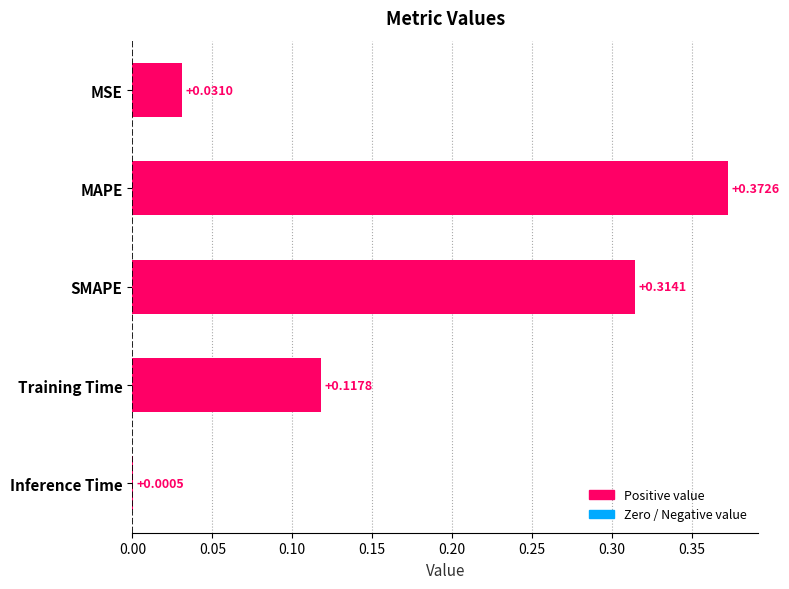

At which label is the value closest to 0?

Inference Time